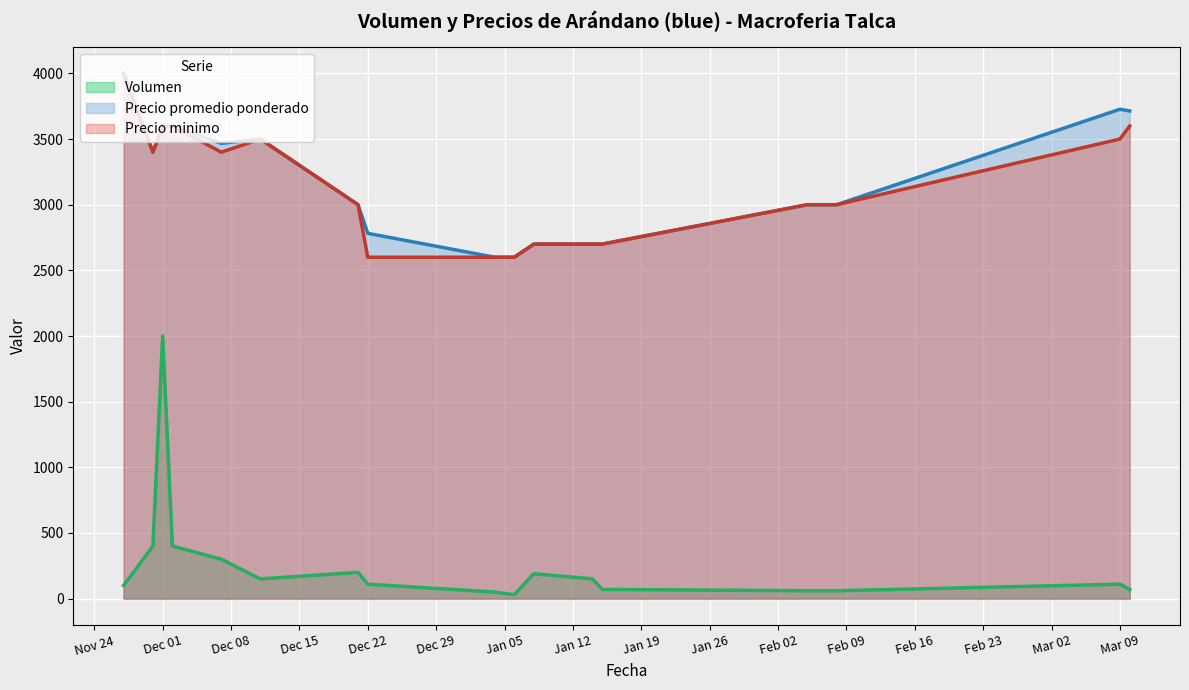

True or false: Precio minimo and Volumen cross at least once.

False